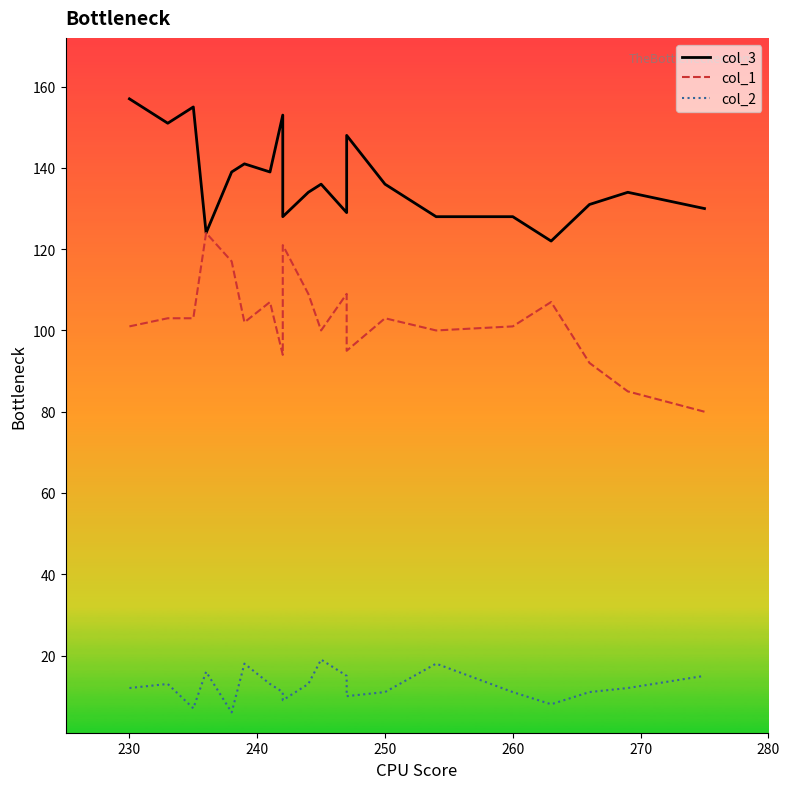

True or false: col_3 and col_2 cross at least once.

False